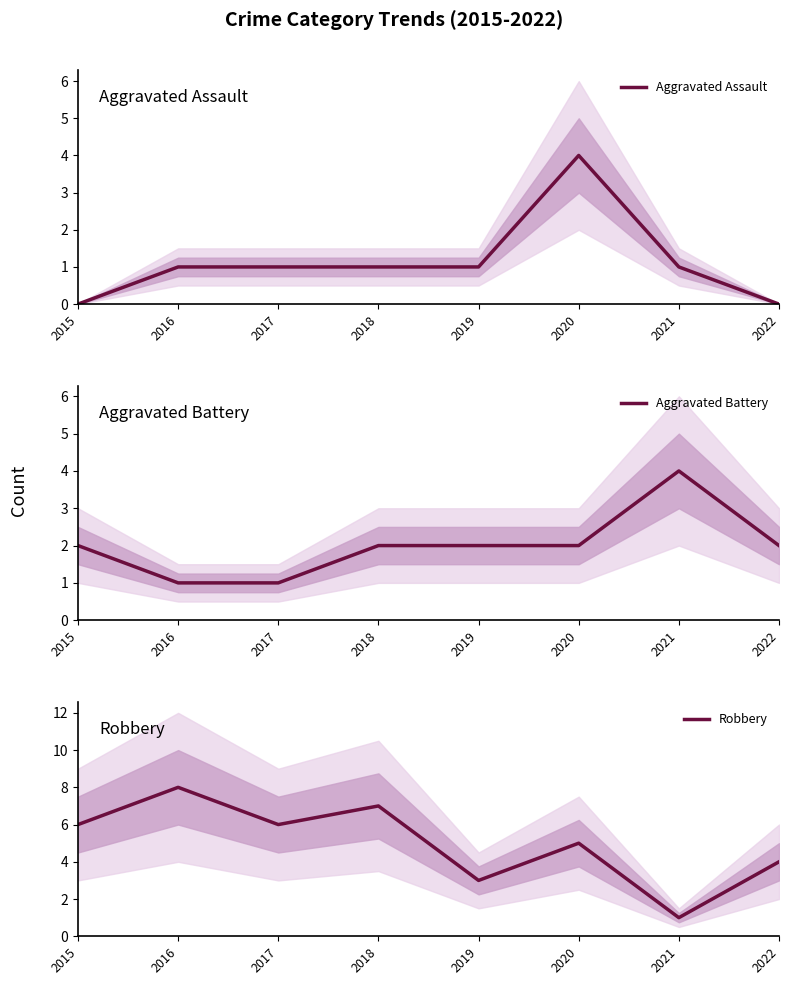

Reading left to right, what are all the values shown in this chart?

Aggravated Assault: 0	1	1	1	1	4	1	0
Aggravated Battery: 2	1	1	2	2	2	4	2
Robbery: 6	8	6	7	3	5	1	4